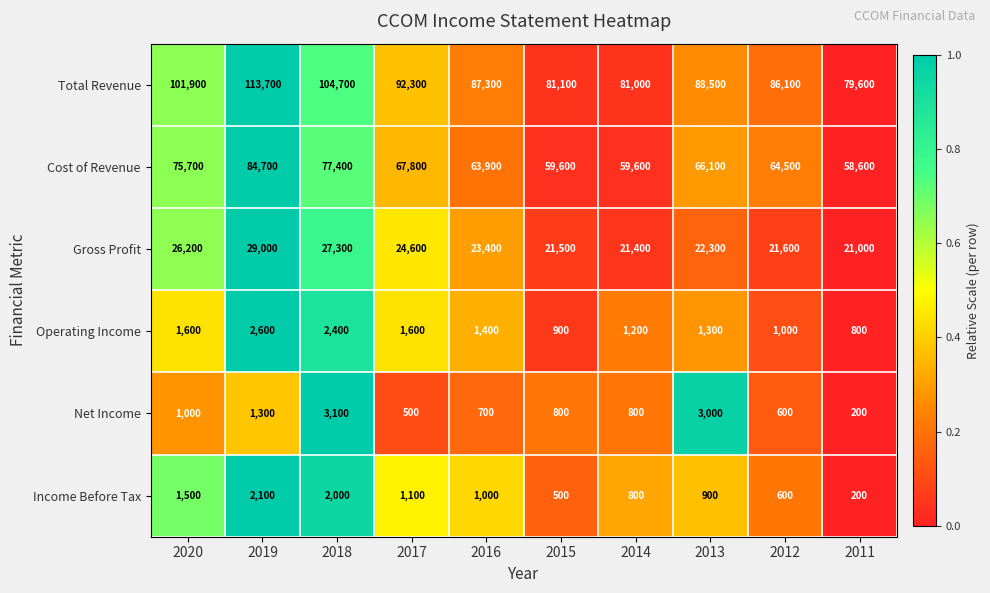

What is the difference between the highest and lowest values at 2014?

80200